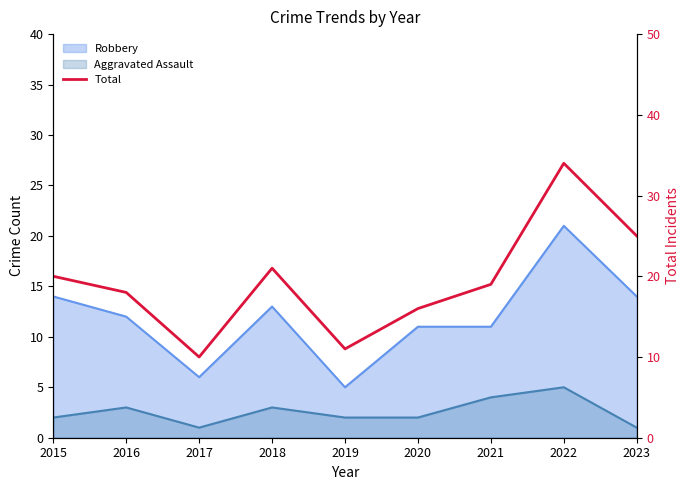

How many values are below 19?

4